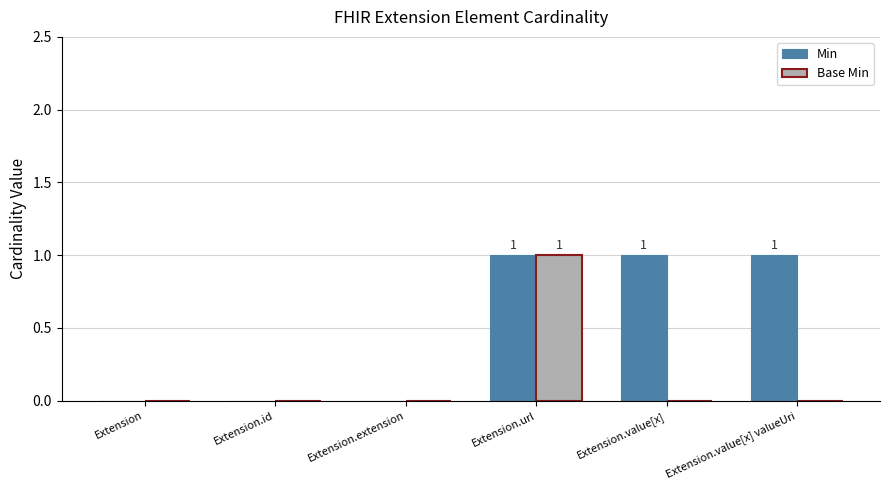

Which series changed the most between Extension.url and Extension.value[x] valueUri?

Base Min